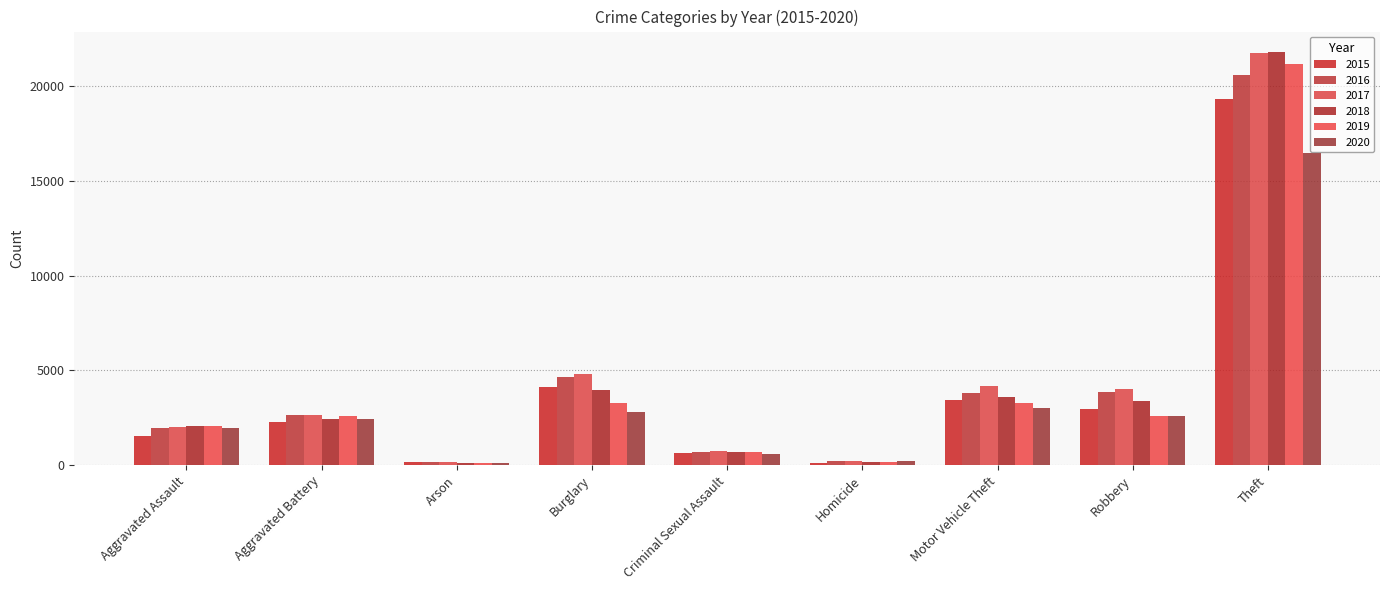

What is the value of the 2019 bar at the 1st from the left?

2084